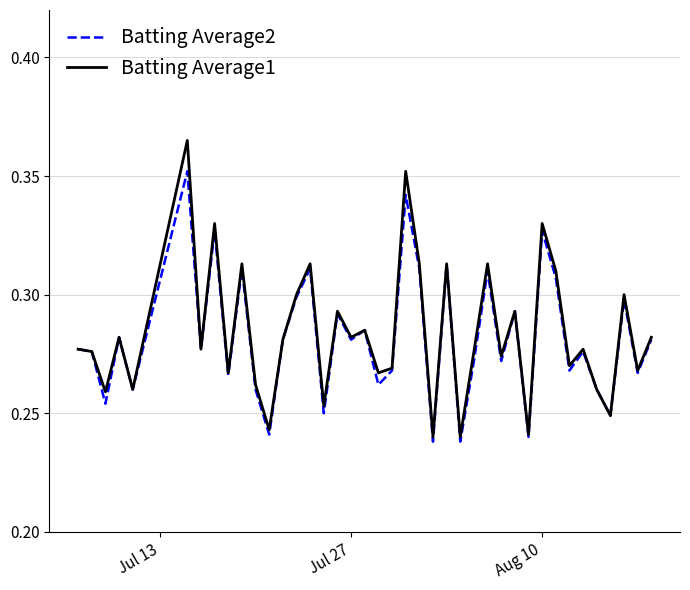

Which series has the widest spread of values?

Batting Average1